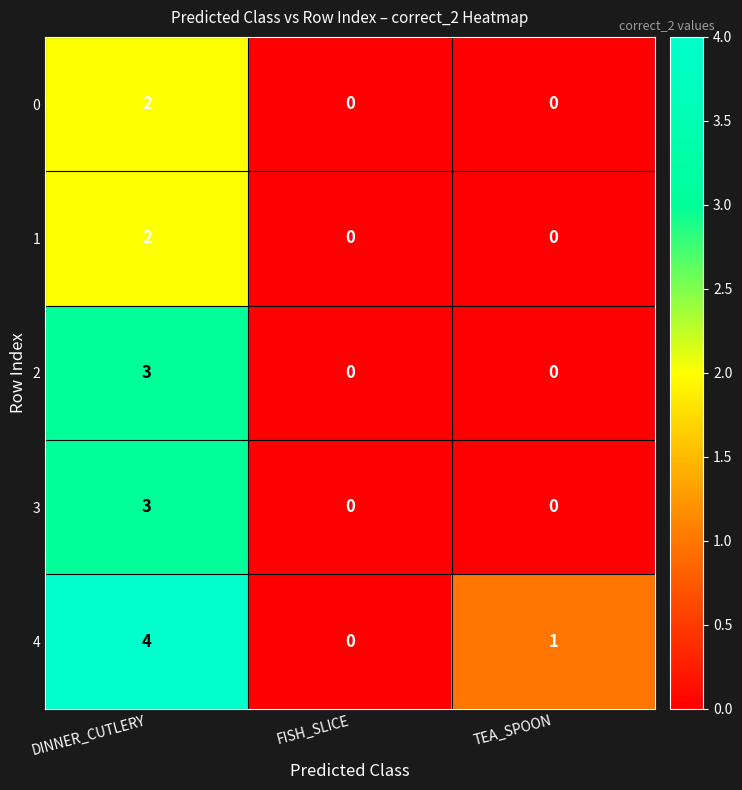

Which series has the largest range (max minus min)?

4